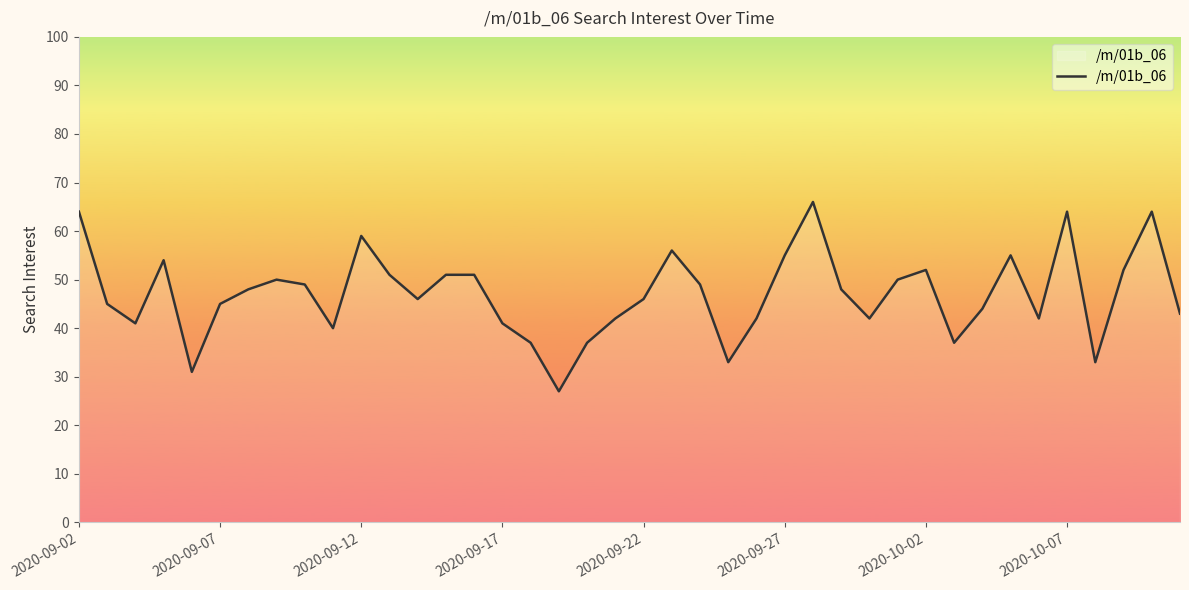

What is the maximum value shown in the chart?

66